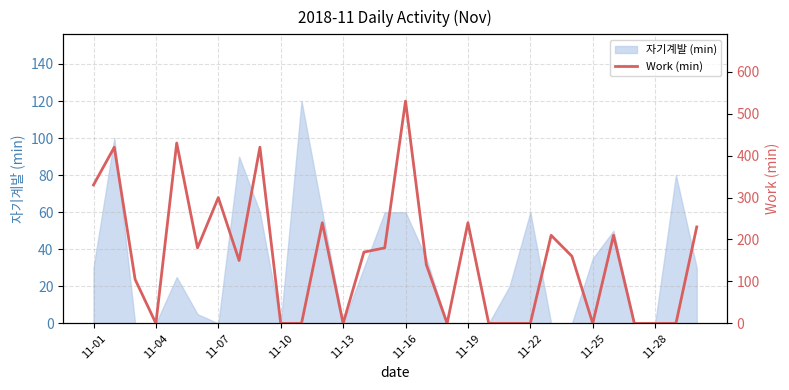

The value of 자기계발 (min) at 11-01 is 43. True or false?

False